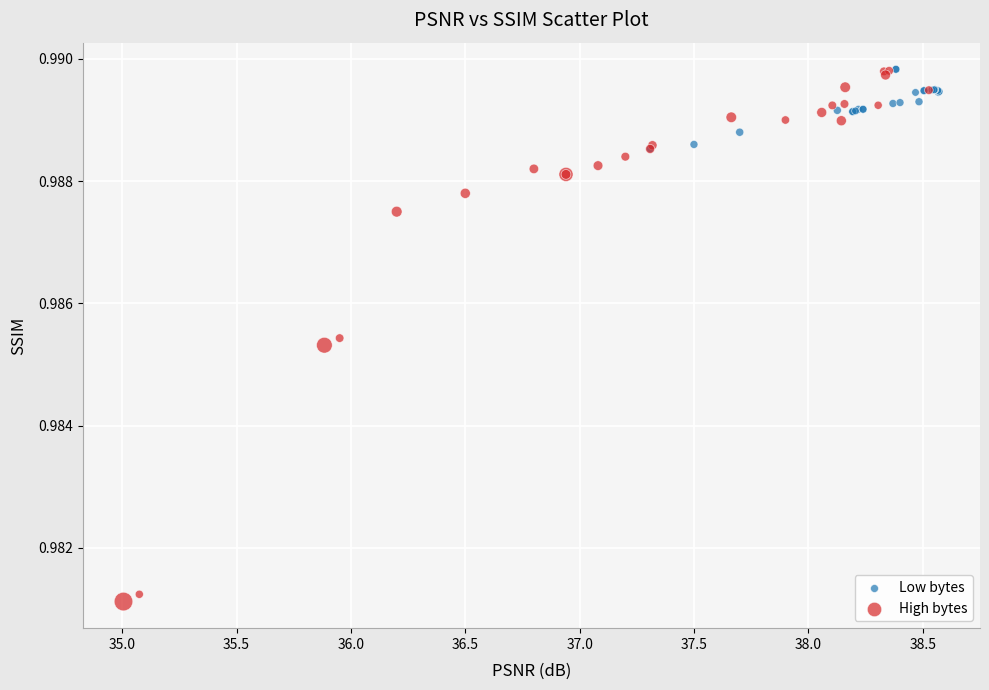

Which series reaches the minimum Y coordinate?

High bytes